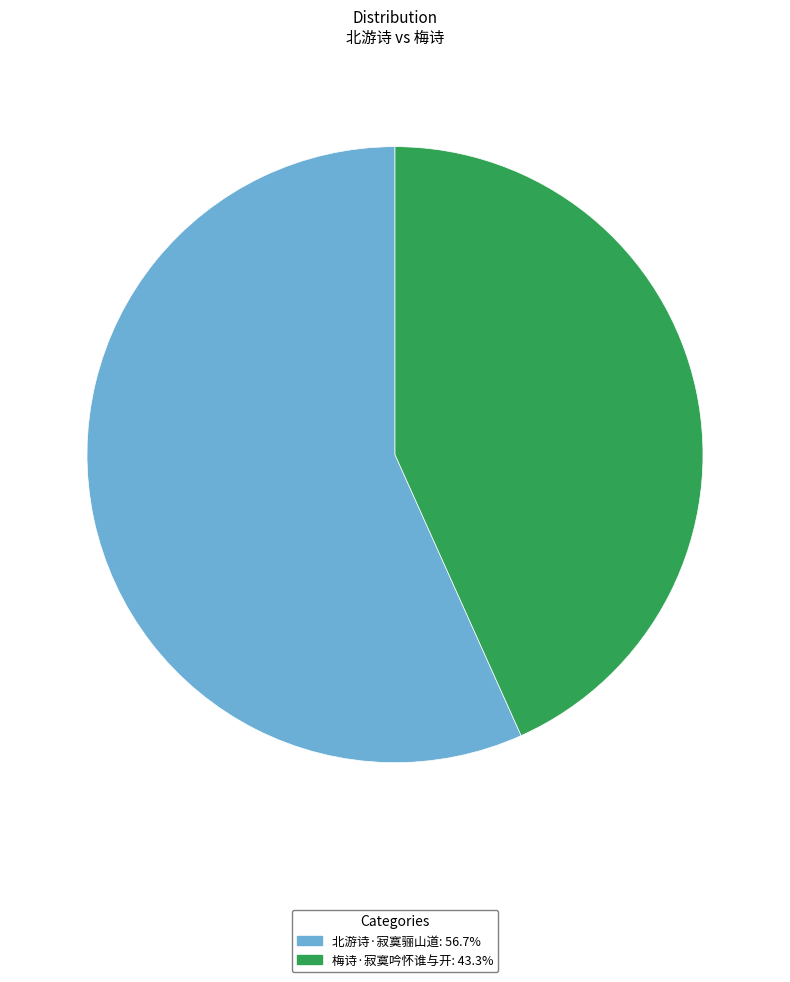

Count the number of slices in the pie.

2